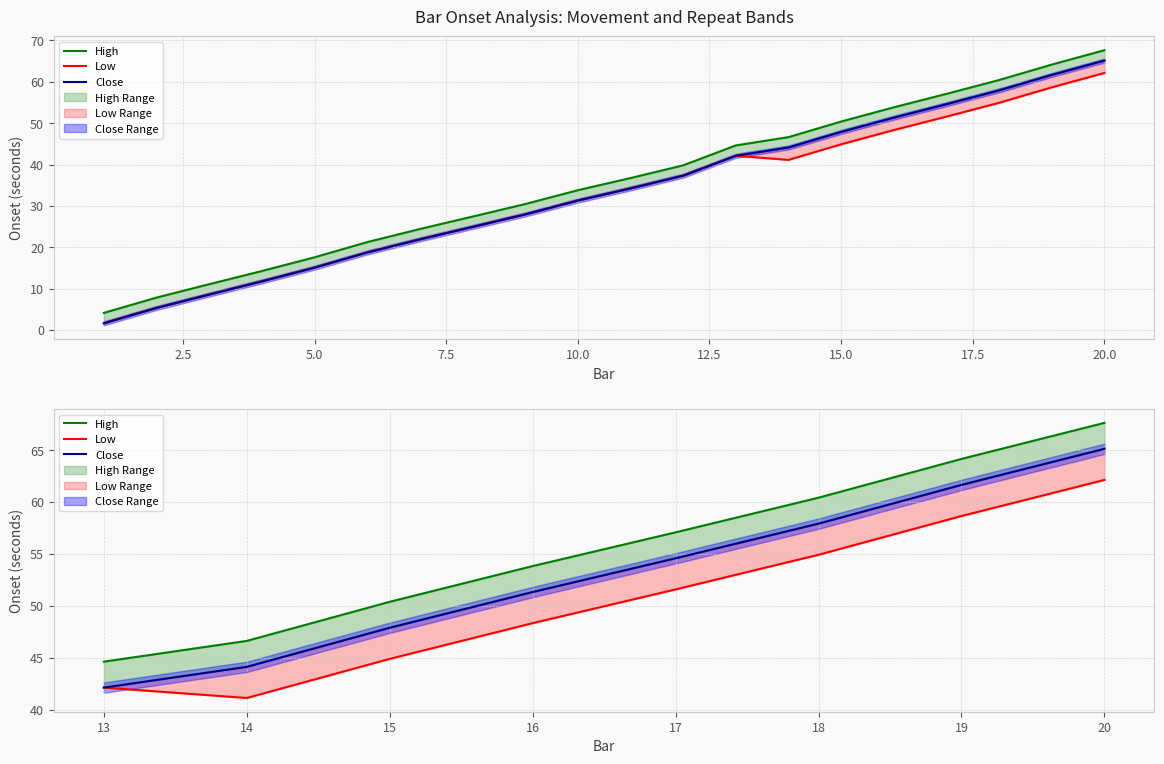

Which has a higher value, 14 or 20?

20